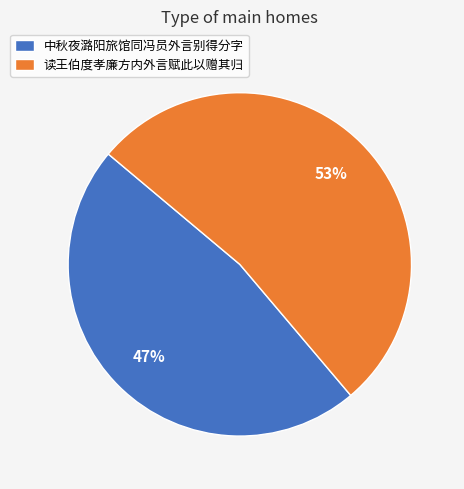

Do 中秋夜潞阳旅馆同冯员外言别得分字 and 读王伯度孝廉方内外言赋此以赠其归 together represent more than half of the pie?

Yes